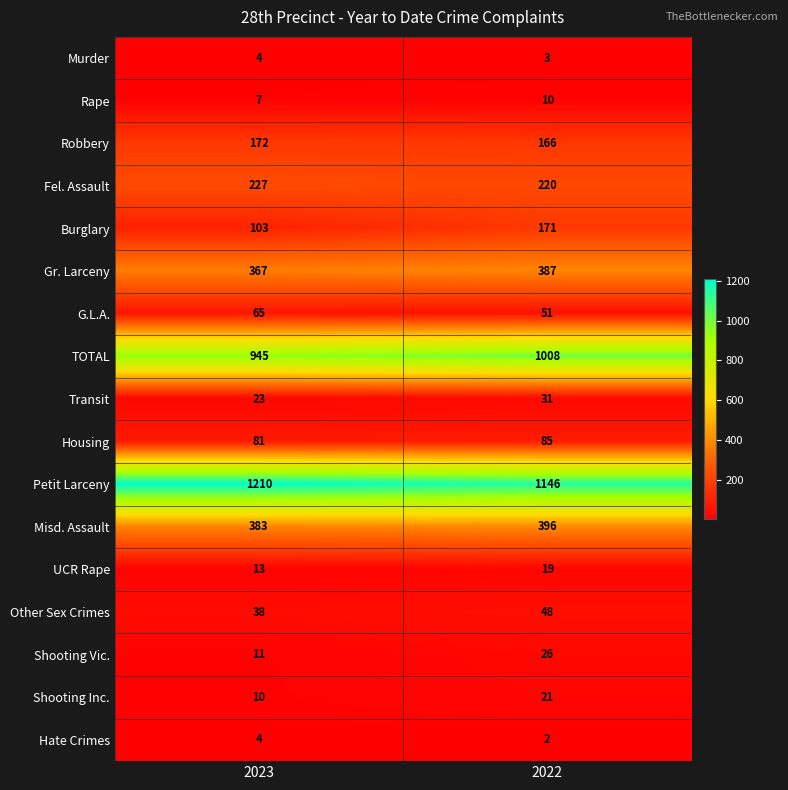

At which category is the sum across all series the highest?

2022